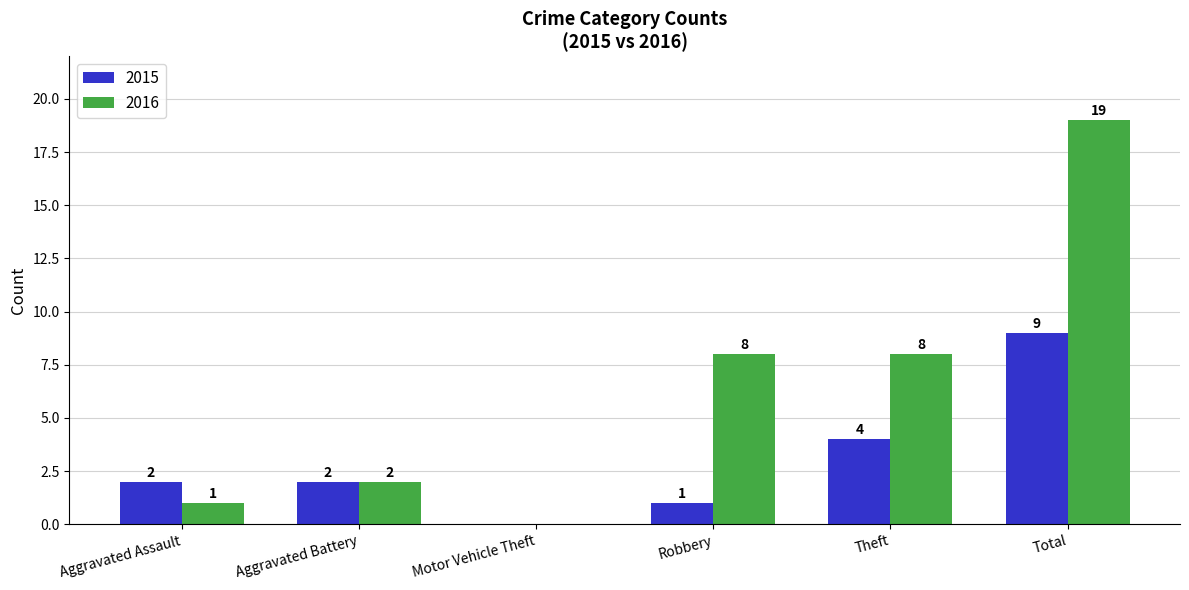

Which series has the widest spread of values?

2016